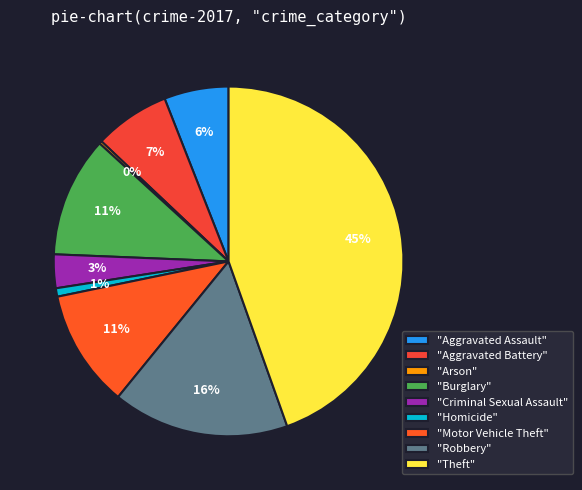

To the nearest percent, what is the average slice percentage?

11%